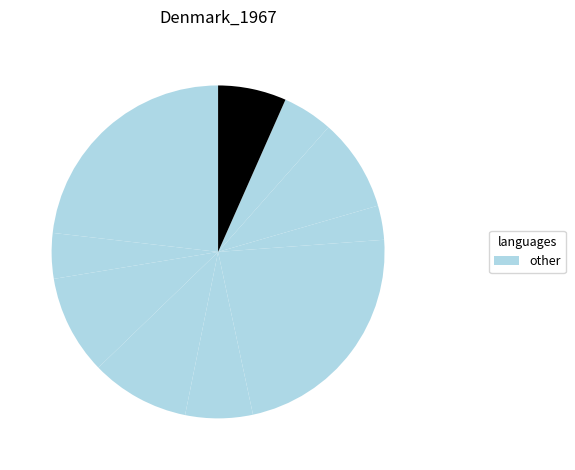

Is there any slice that represents more than half of the pie?

No